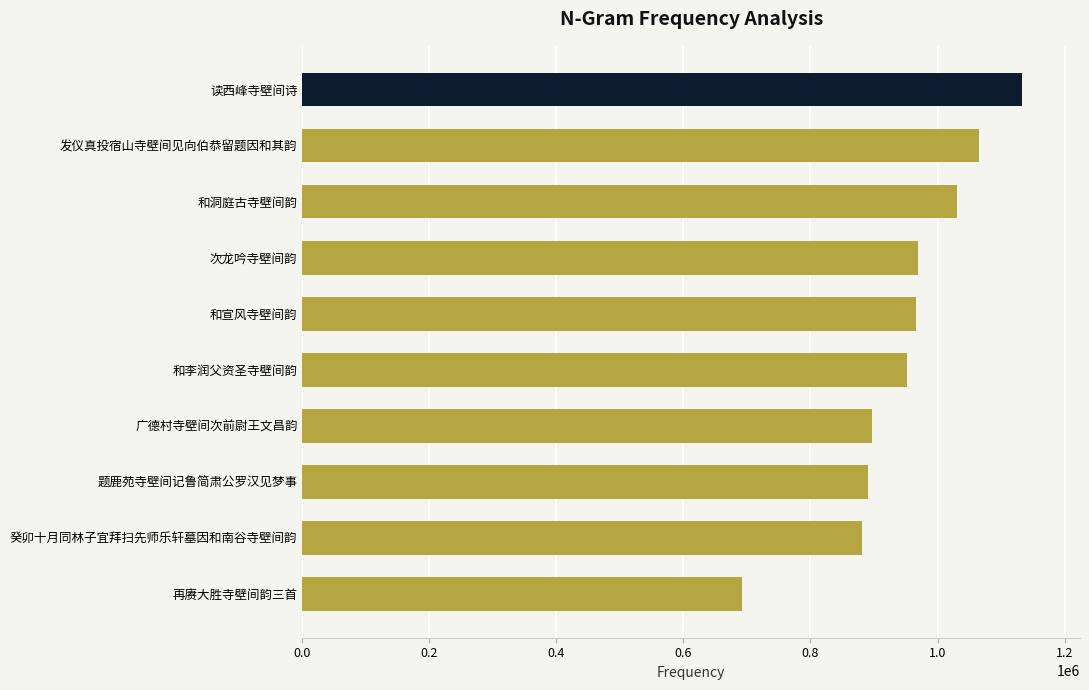

How many data points does each series have?

10